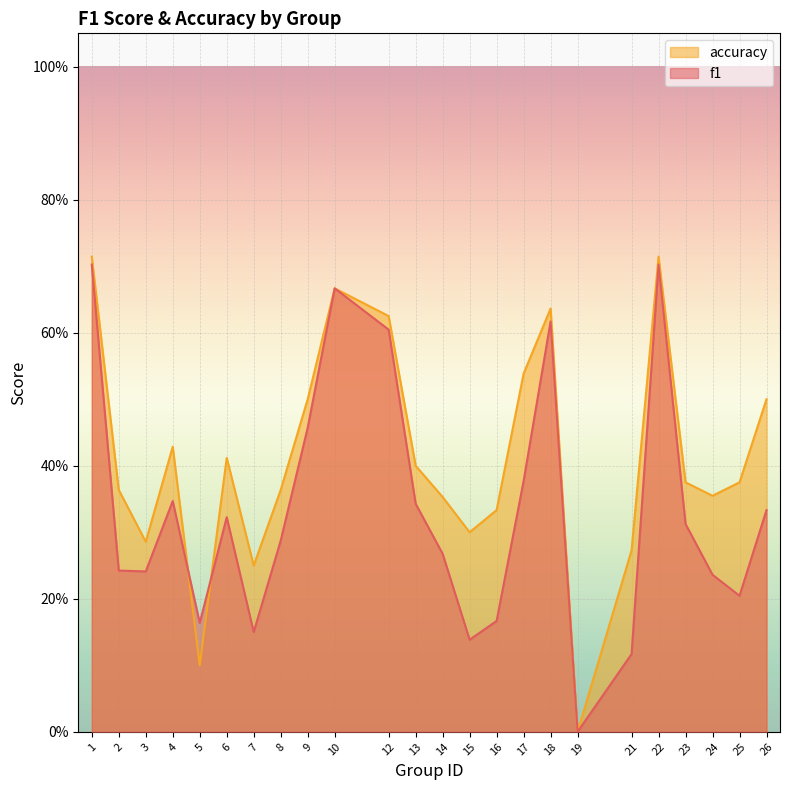

List the series in order of their peak value, lowest first.

f1, accuracy